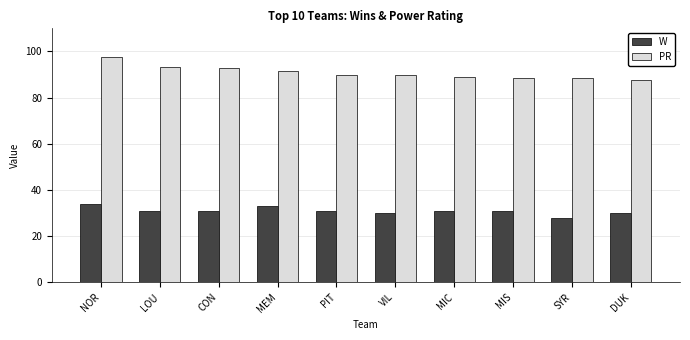

Count the number of data series in this chart.

2